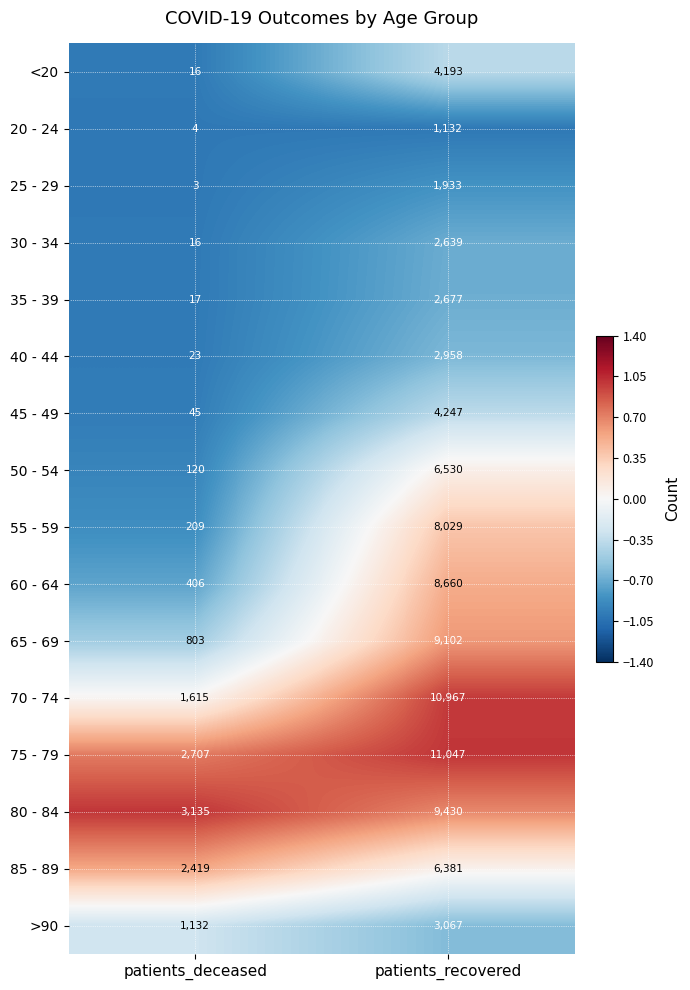

At which category is the sum across all series the highest?

patients_recovered